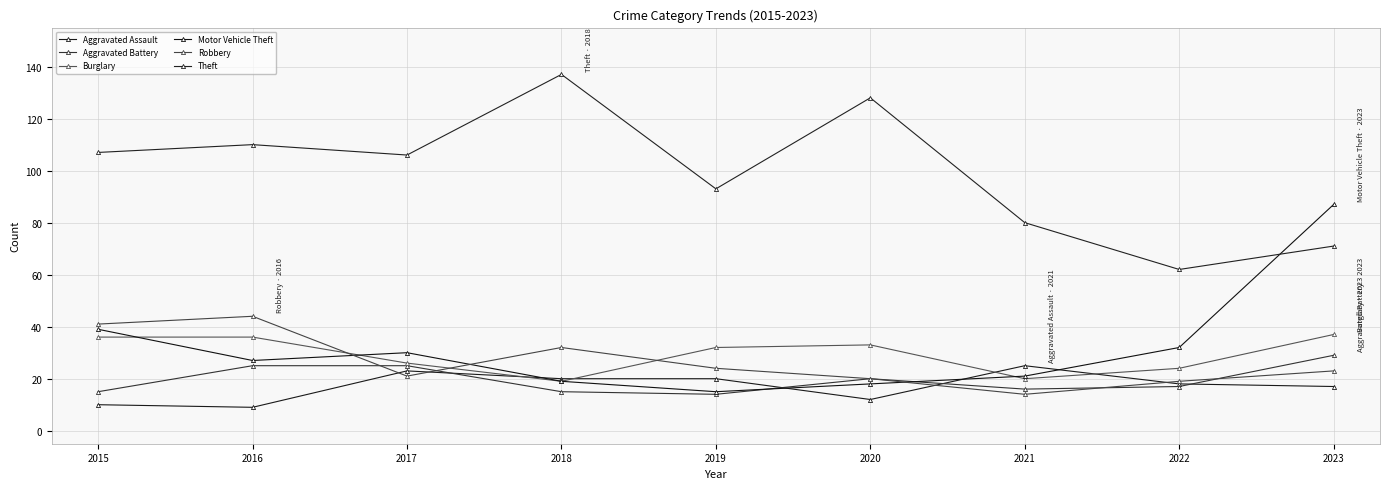

What is the highest value of the Burglary series?

37